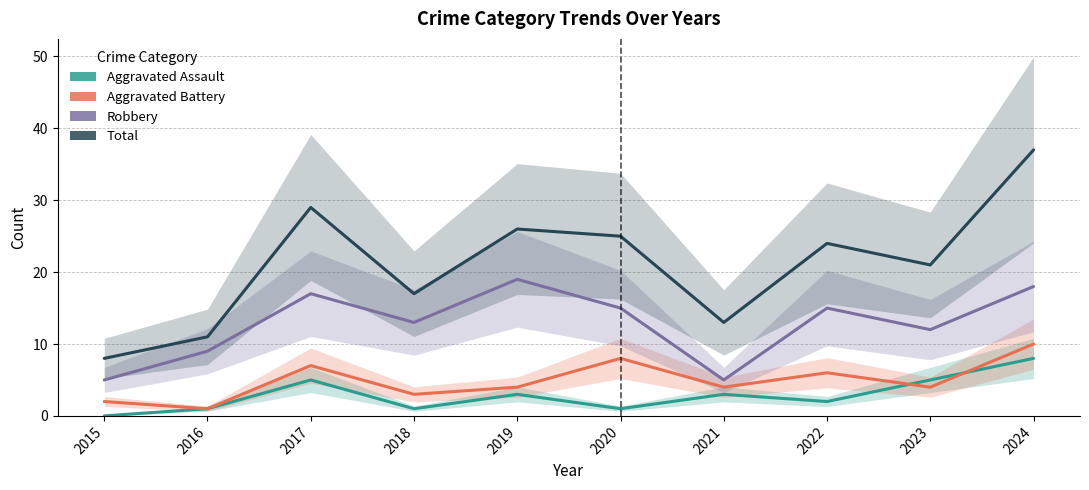

Count the number of categories in the chart.

10